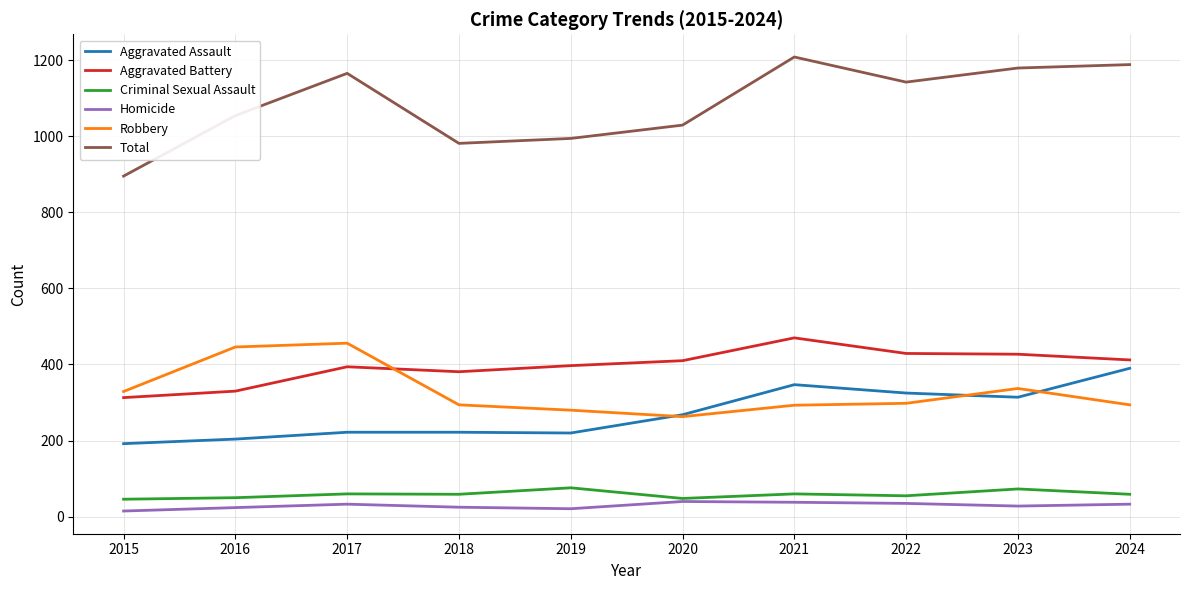

Is the value of Aggravated Battery at 2016 greater than the value of Robbery at 2020?

Yes